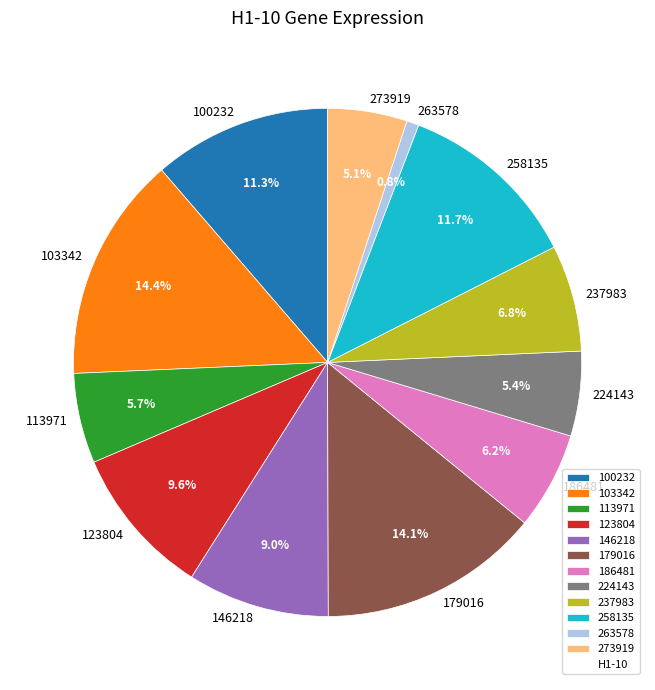

Which has a higher value, 224143 or 186481?

186481